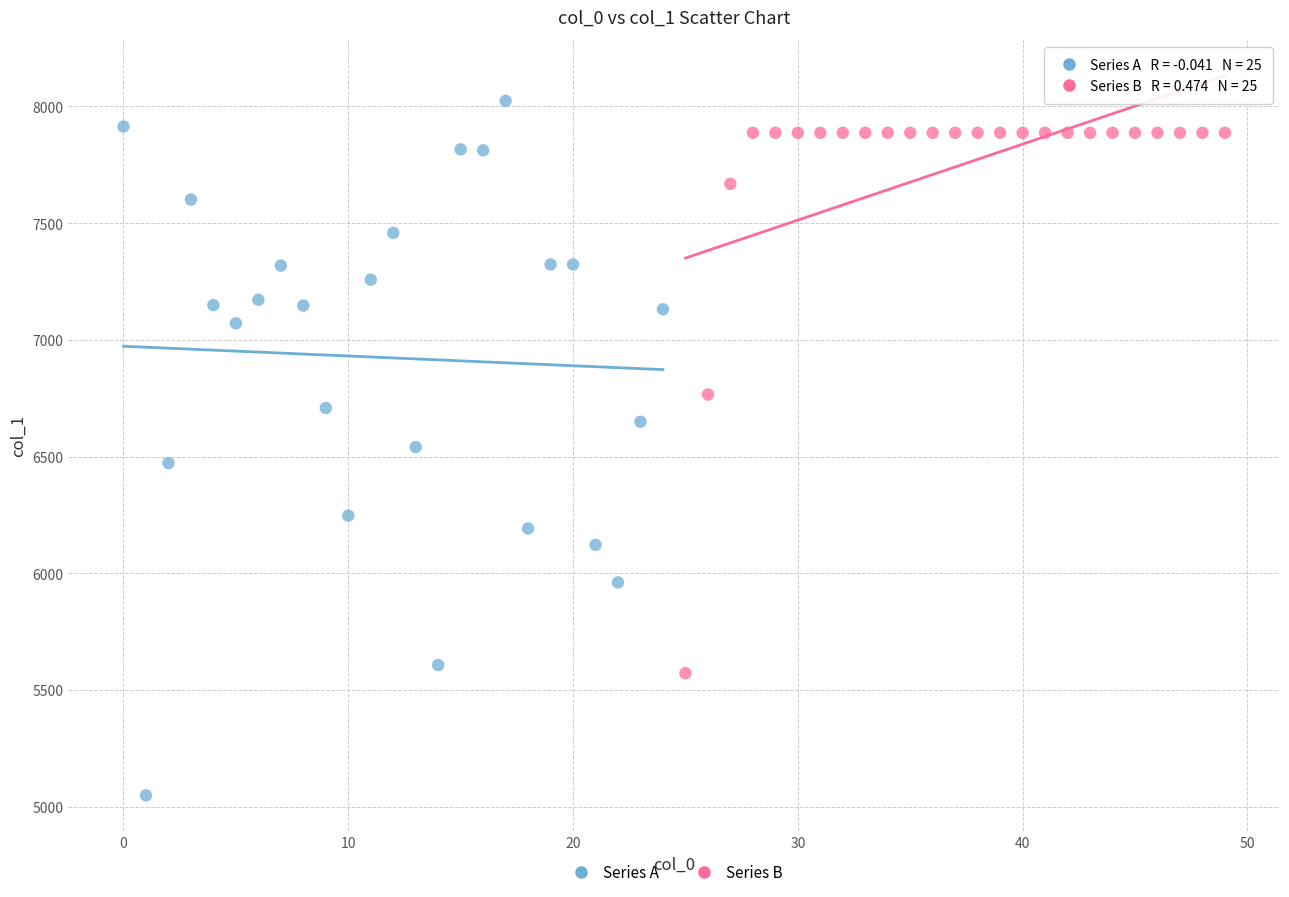

Which series has the widest spread of Y values?

Series A